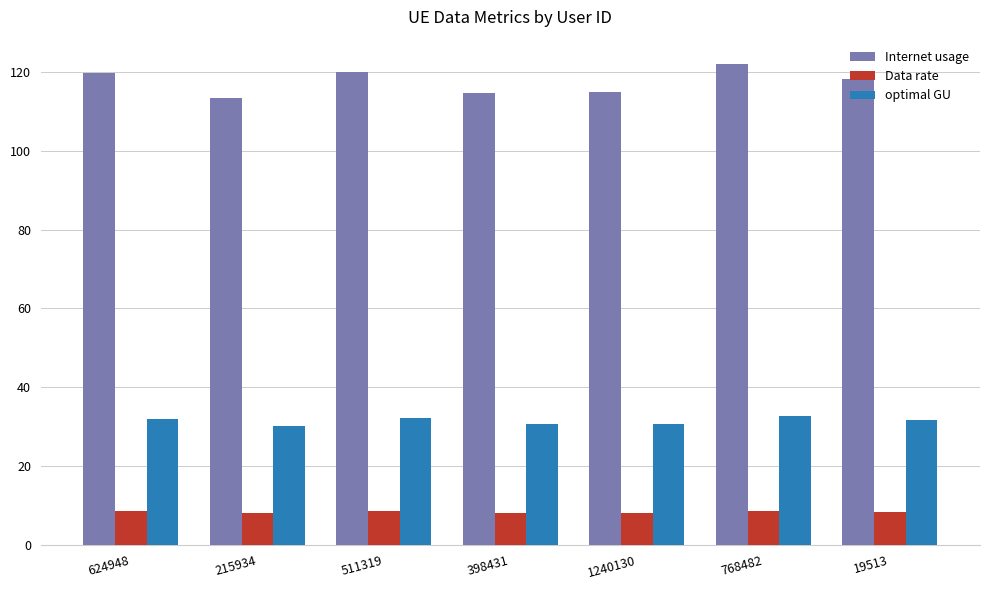

What is the difference between the highest and lowest values at 624948?

111.2